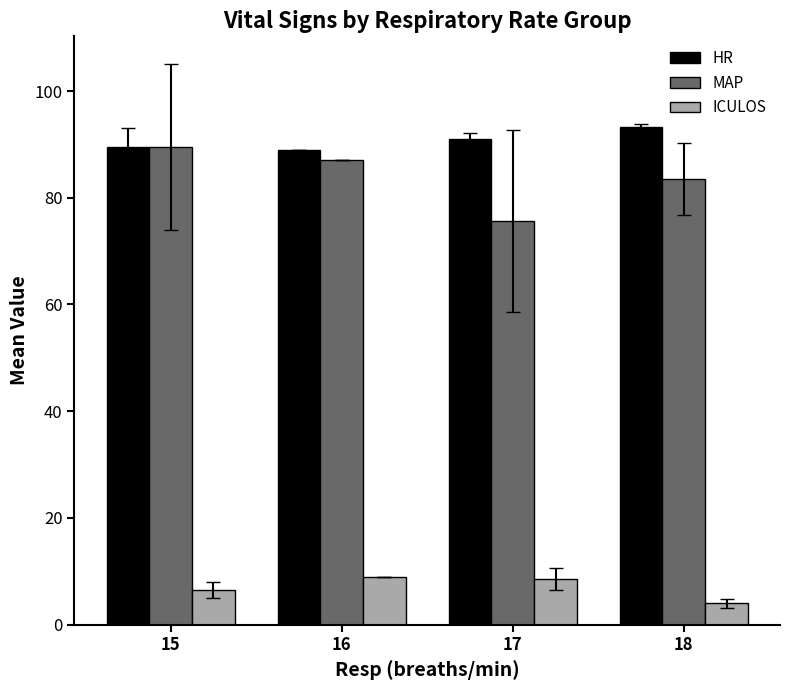

True or false: HR has a value of 118.9 at 17.

False